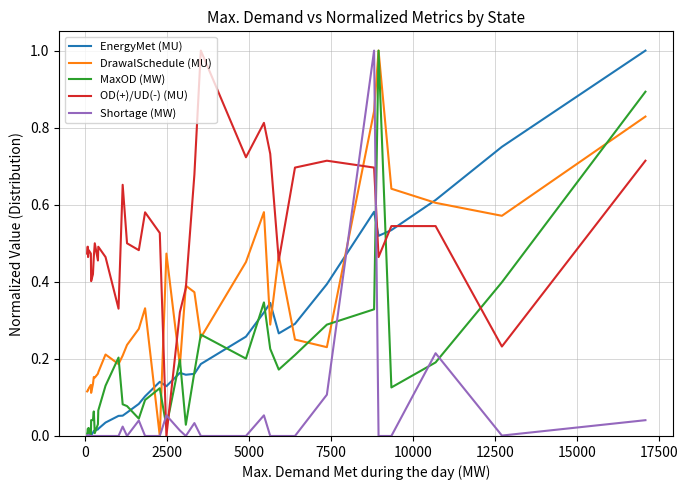

True or false: OD(+)/UD(-) (MU) has more than 2 interior local peaks.

True